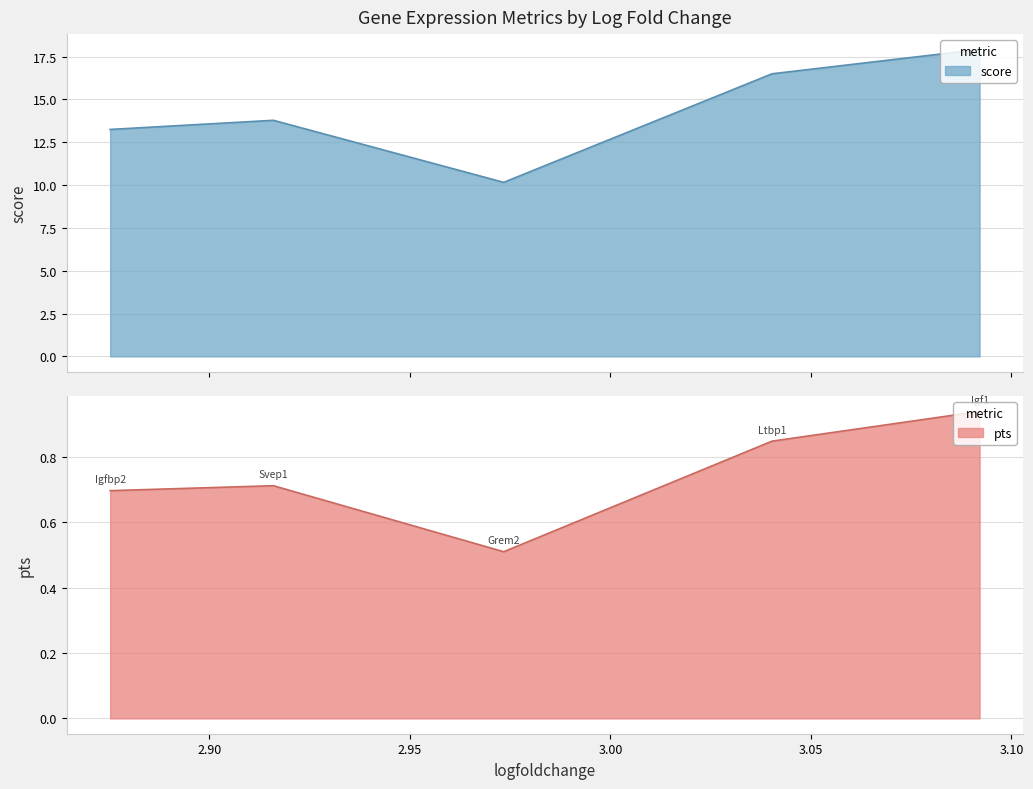

Does the chart have visible grid lines?

Yes